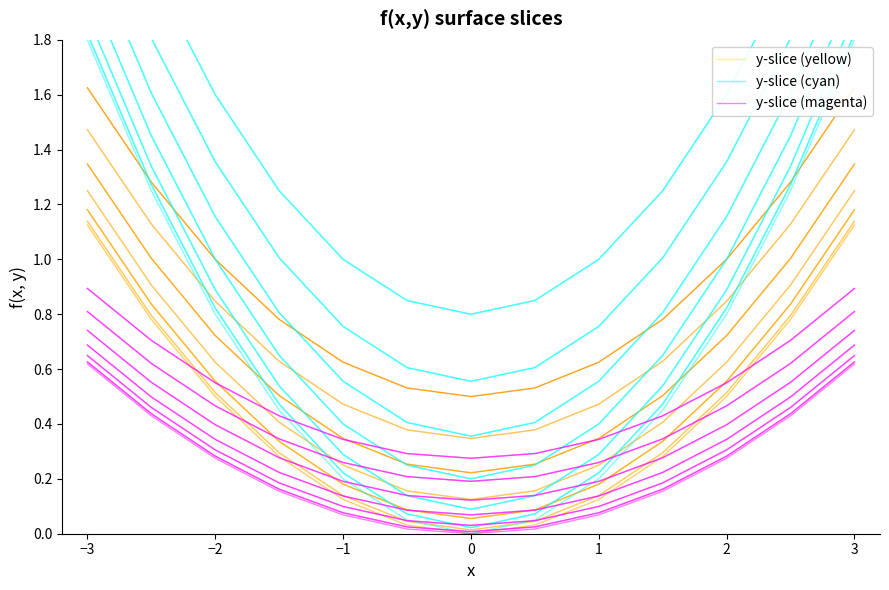

True or false: y-slice (cyan) and y-slice (yellow) intersect in this chart.

False